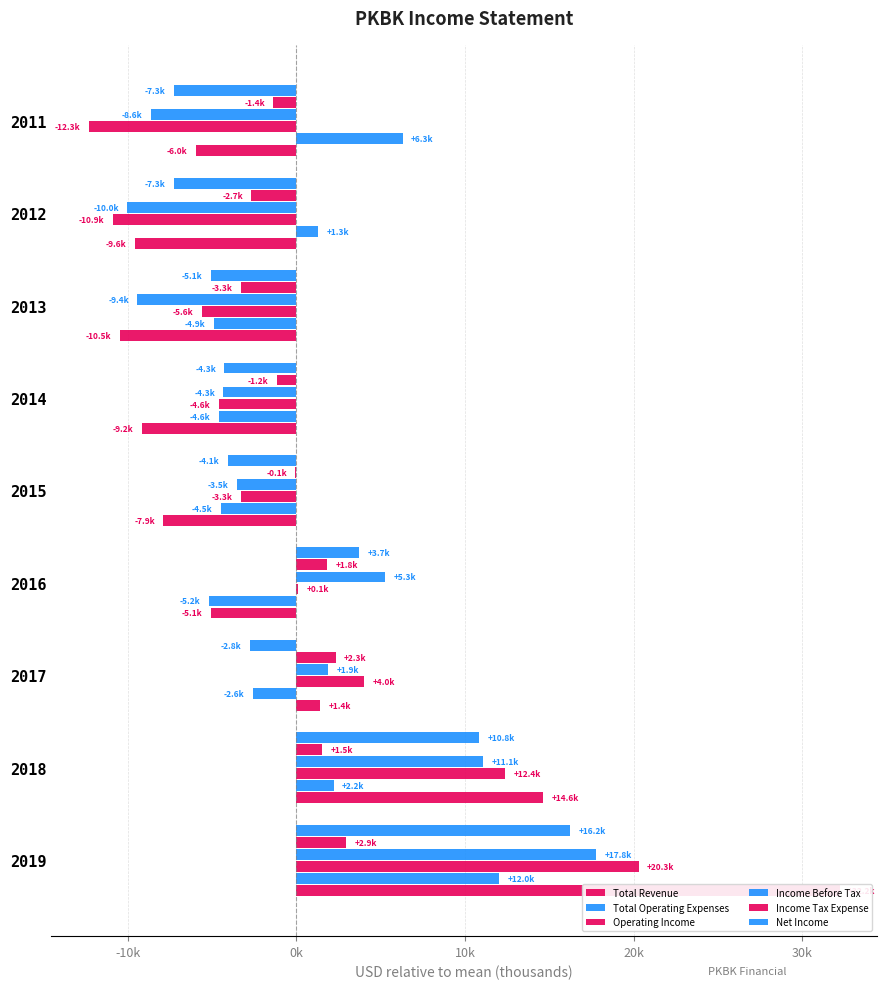

How many bars are there in each group?

6